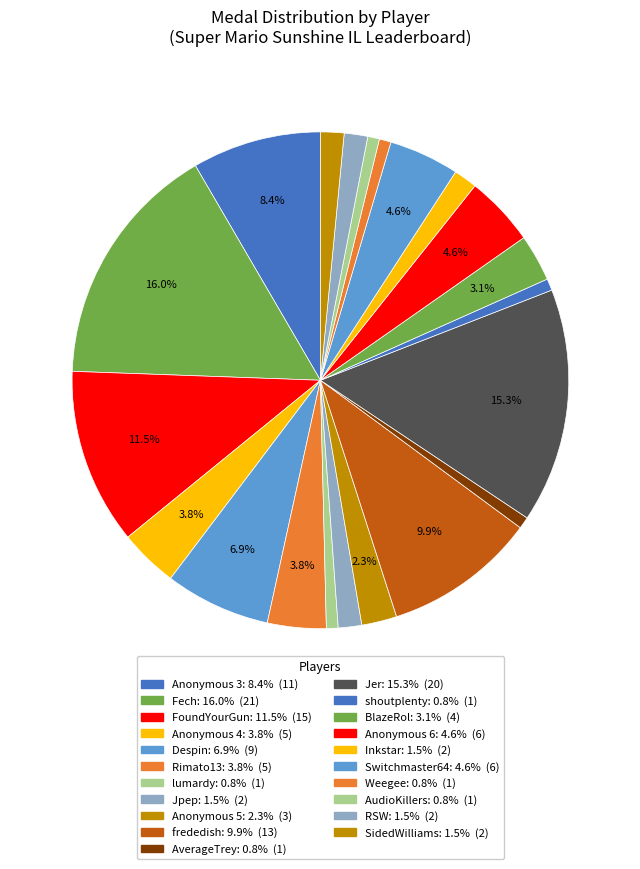

Count the number of slices in the pie.

21